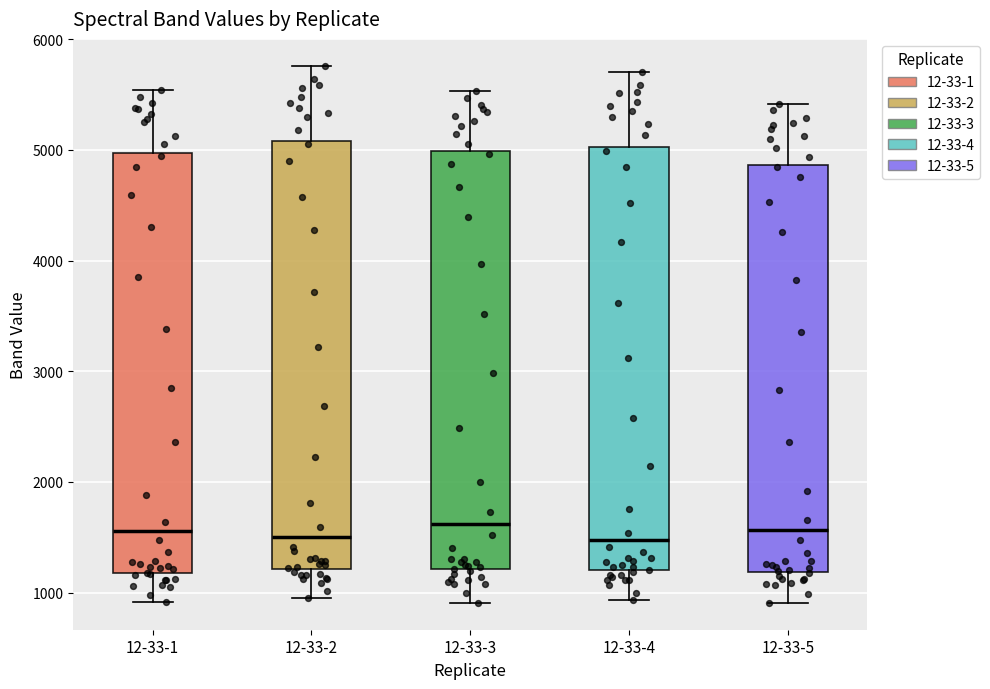

Reading left to right, transcribe this box plot: for each box, give where its median line is, the range the box spans, and where its two whiskers end, as read against the y-axis. The values are not printed on the chart, so give them approximately, as read against the axis.

12-33-1: median 1600, box 1200 to 5000, whiskers 900 to 5500
12-33-2: median 1500, box 1200 to 5100, whiskers 1000 to 5800
12-33-3: median 1600, box 1200 to 5000, whiskers 900 to 5500
12-33-4: median 1500, box 1200 to 5000, whiskers 900 to 5700
12-33-5: median 1600, box 1200 to 4900, whiskers 900 to 5400